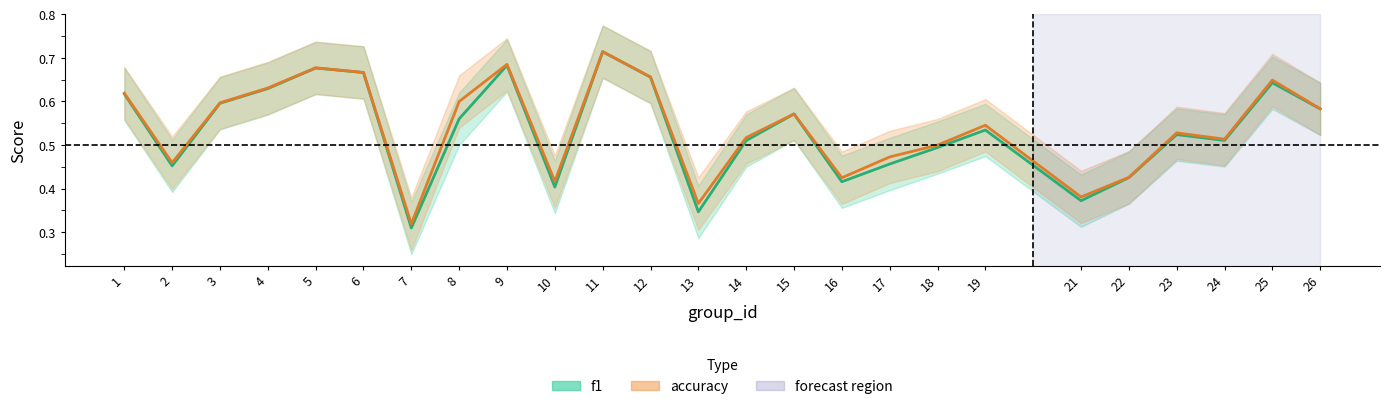

How many f1 values are between 0 and 1?

25